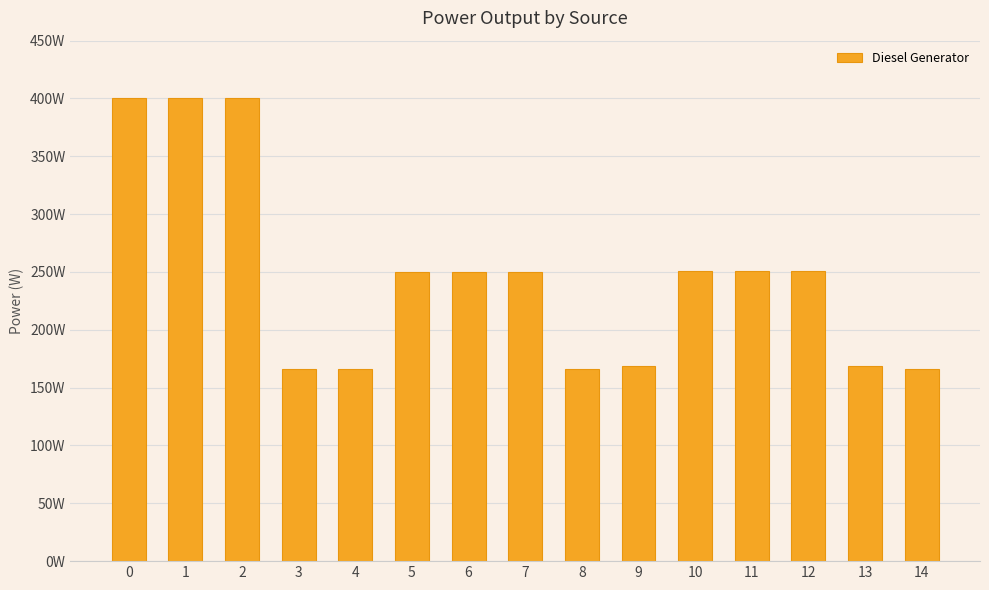

The value at 12 is 144. True or false?

False